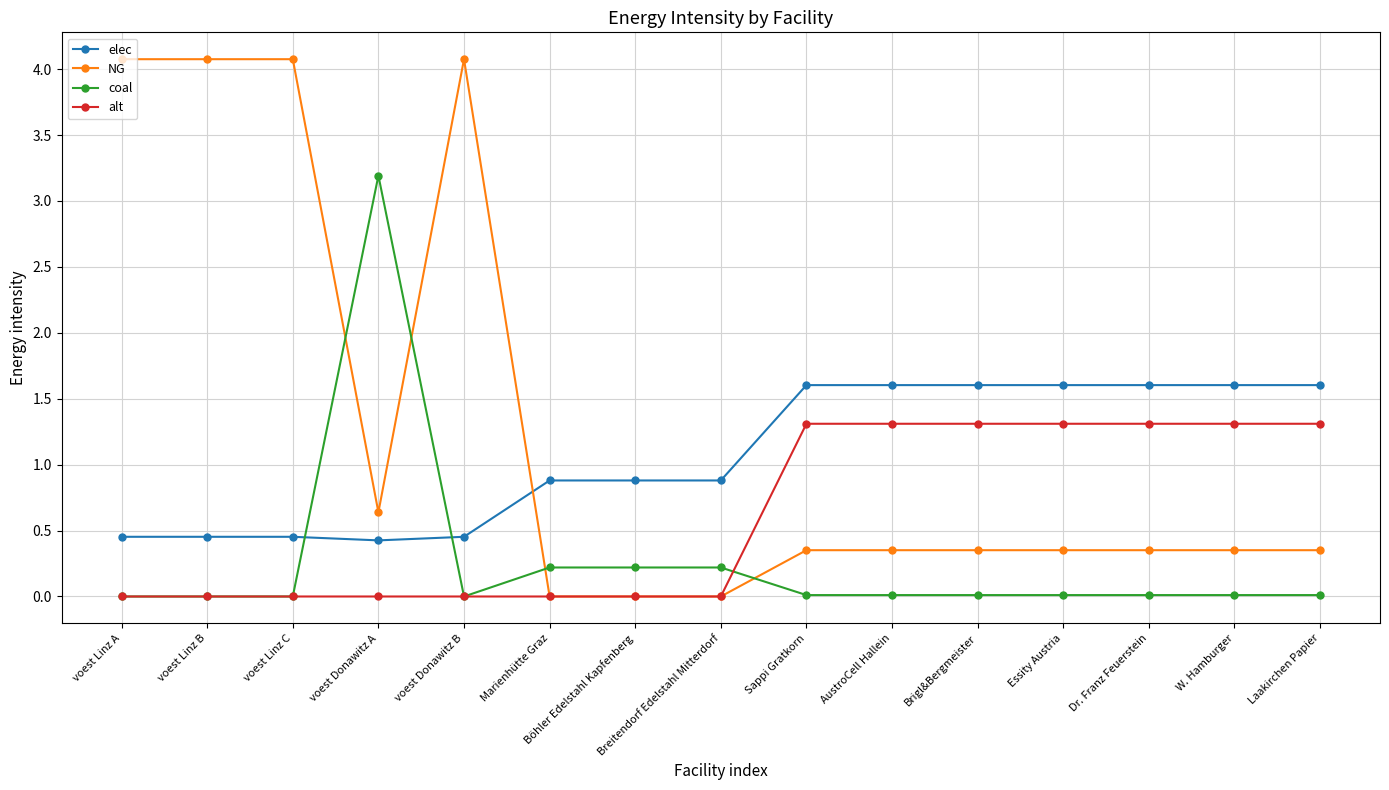

True or false: NG has more than 0 interior local peaks.

True